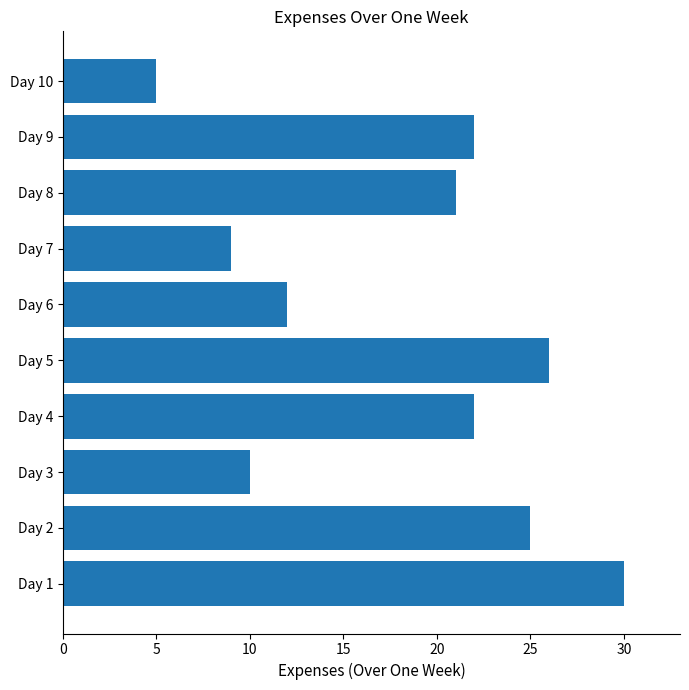

The value at Day 2 is 25. True or false?

True